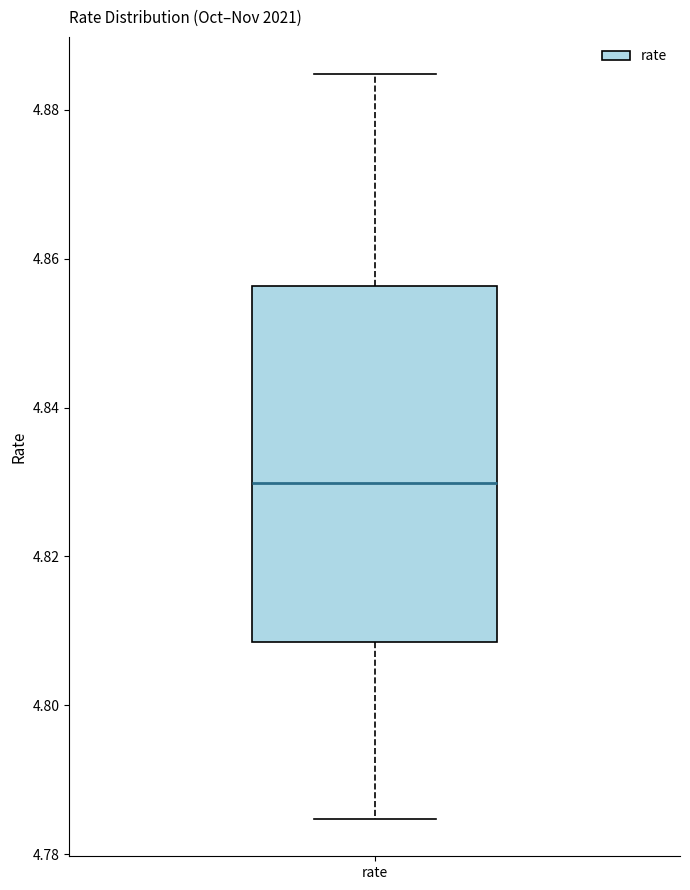

Read this box plot against the y-axis: the position of the median line, the range covered by the box, and the ends of both whiskers. The values are not printed on the chart, so give them approximately, as read against the axis.

median 4.830, box 4.808 to 4.856, whiskers 4.784 to 4.884